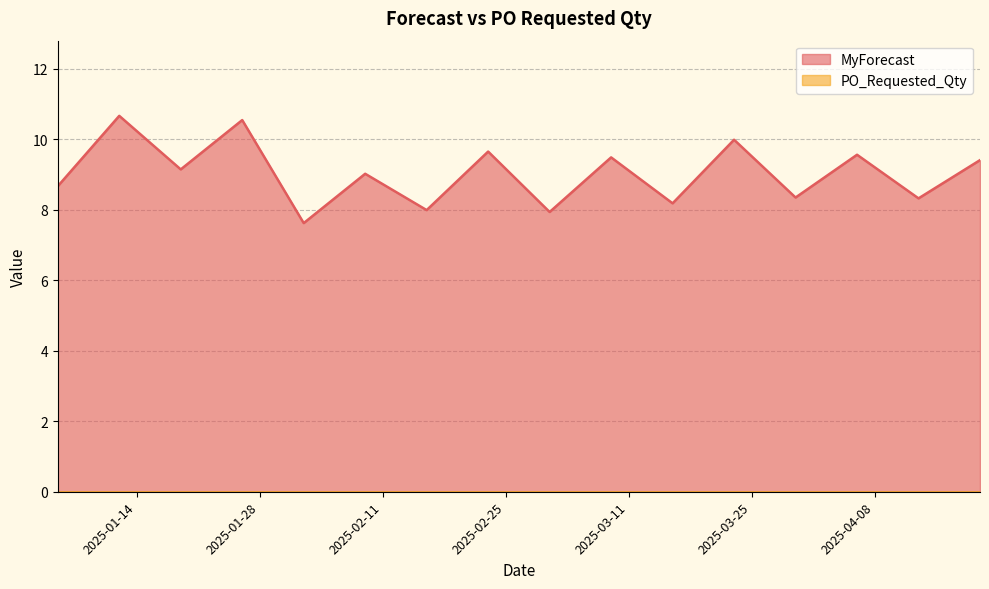

Which label corresponds to the largest value in the chart?

2025-01-12